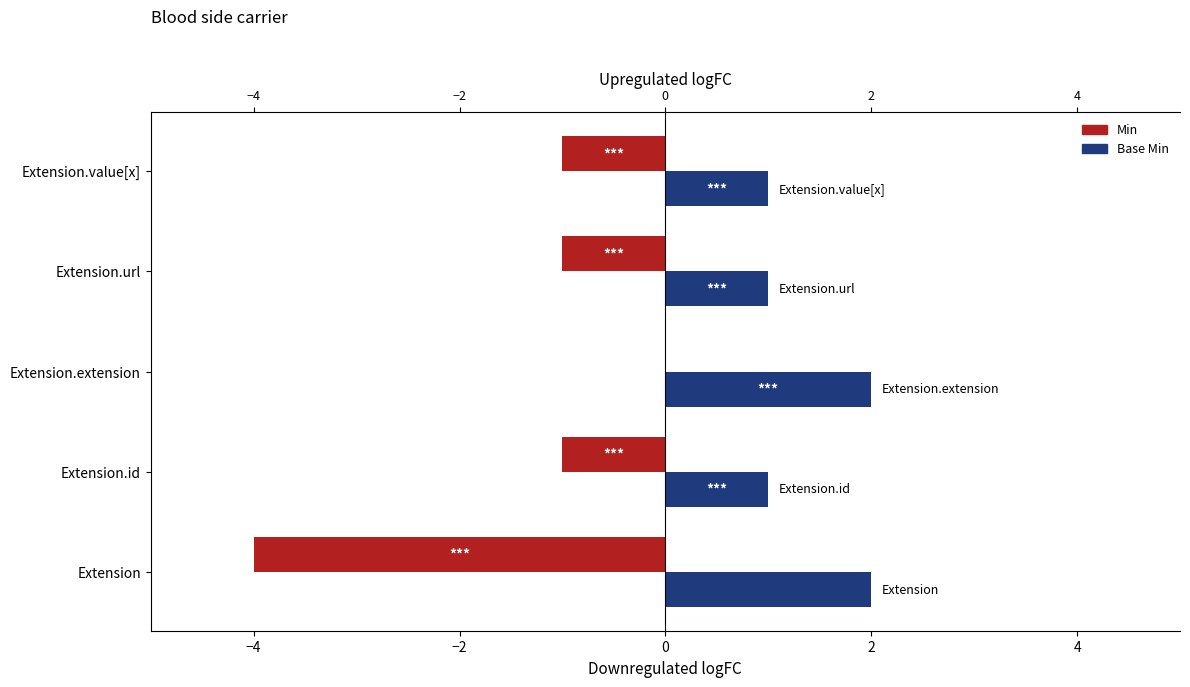

At which label does Min reach its peak?

Extension.extension